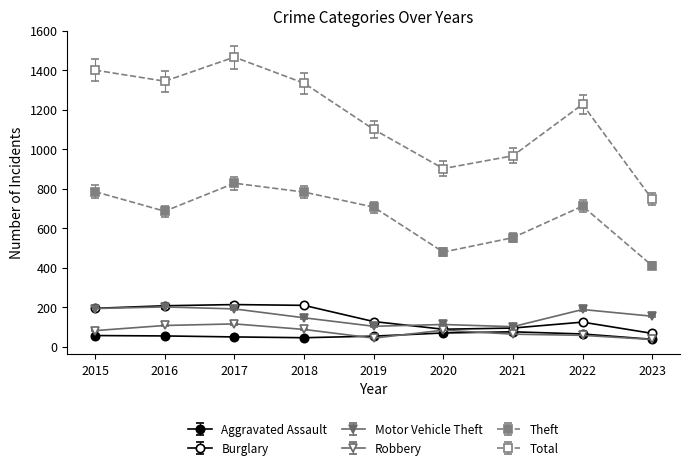

What is the difference between the Total values at 2020 and 2015?

499.0